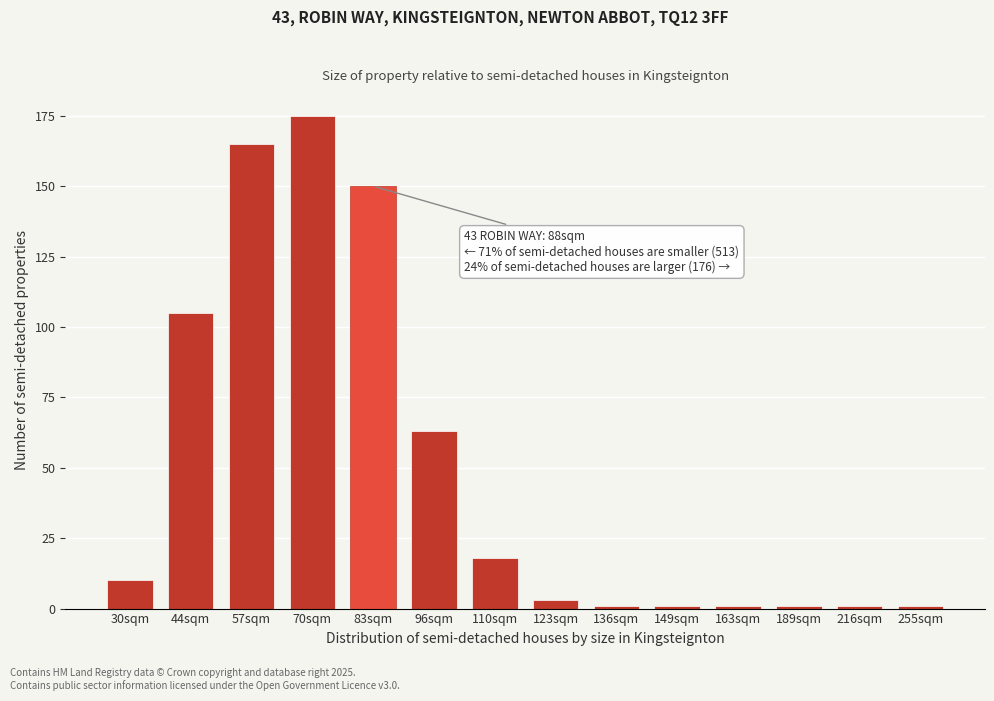

Reading left to right, extract all data points from this chart.

10	105	165	175	150	63	18	3	1	1	1	1	1	1